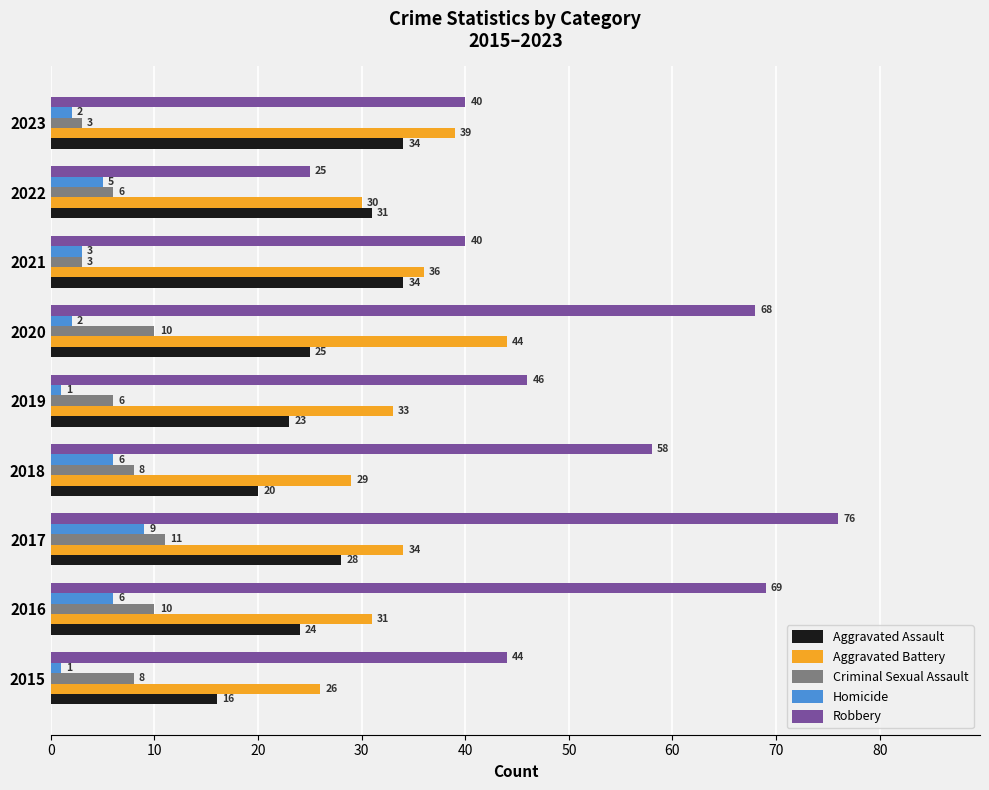

What is the approximate value of Aggravated Battery at 2020?

44